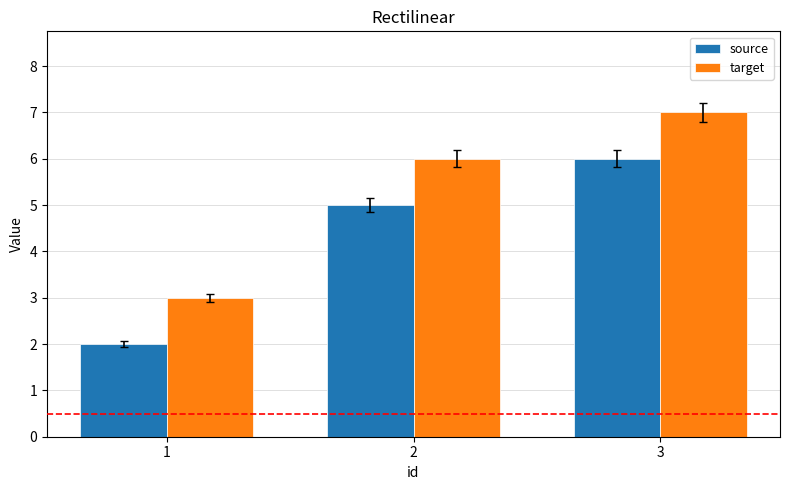

At which category is the sum across all series the highest?

3